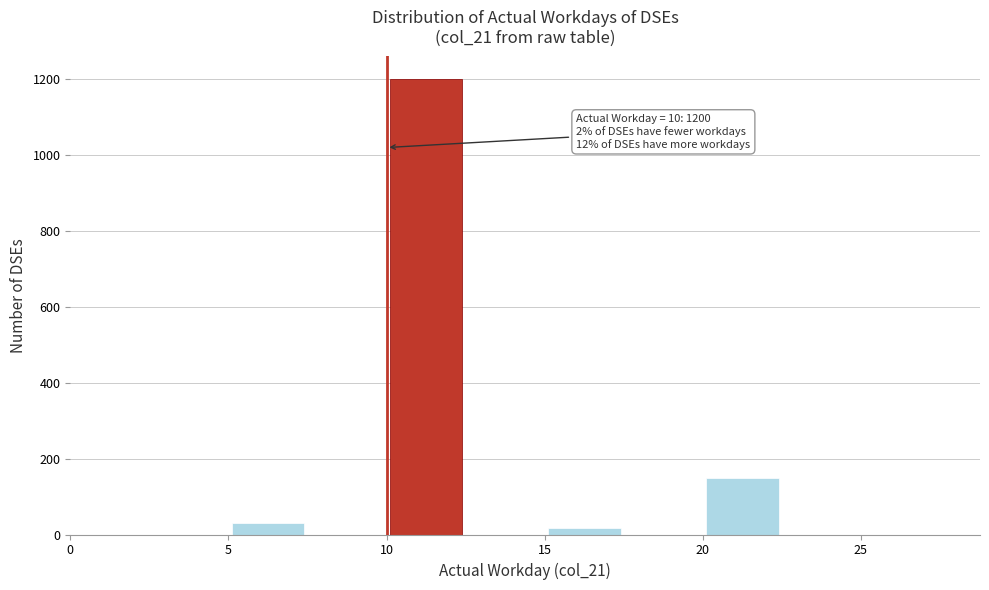

Over which range of the x-axis is the bar tallest?

10.0 to 12.5